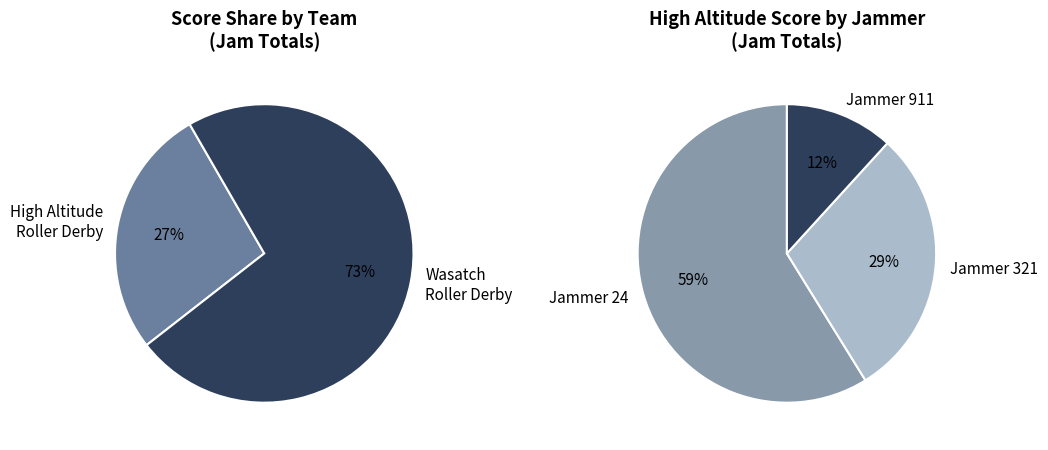

What is the largest slice in the pie chart?

Wasatch Roller Derby